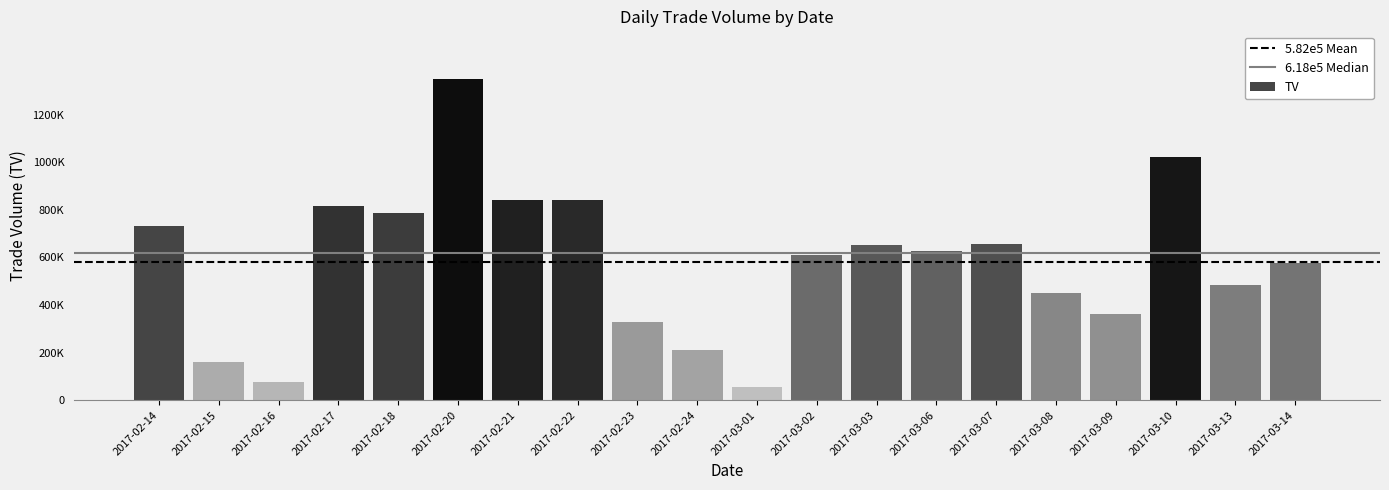

Does the chart contain any negative values?

No